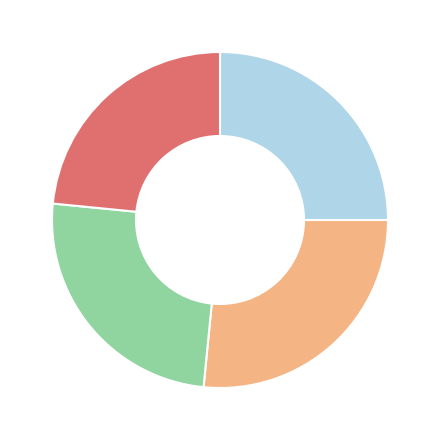

Is there a majority slice in this chart?

No